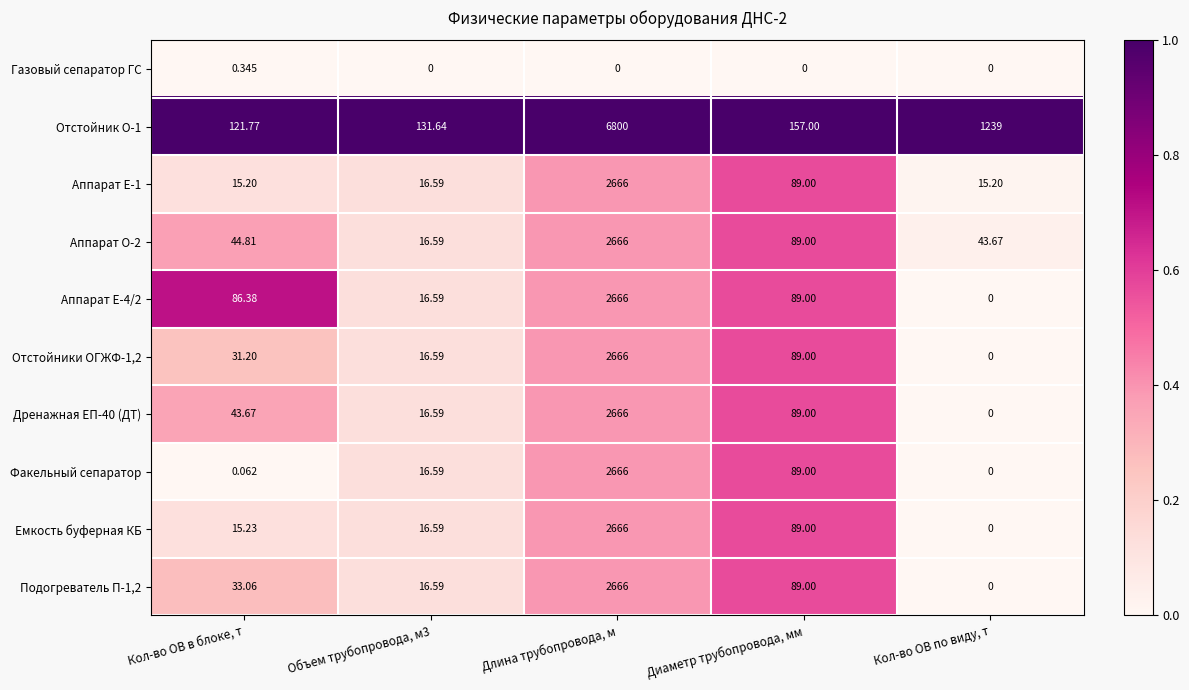

Which series changed the most between Объем трубопровода, м3 and Кол-во ОВ по виду, т?

Отстойник О-1